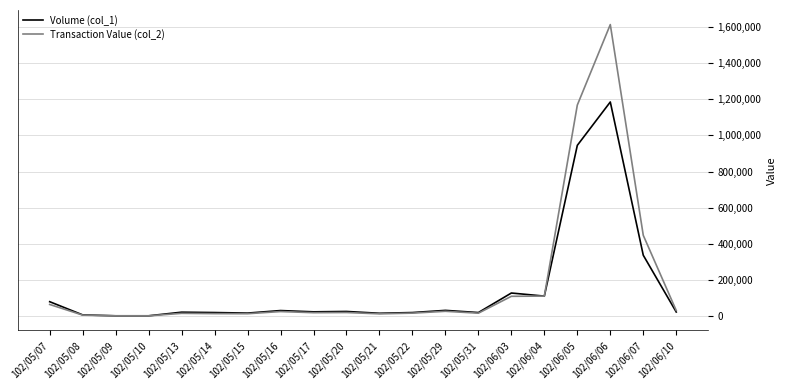

What is the difference between the Transaction Value (col_2) values at 102/06/07 and 102/05/22?

430540